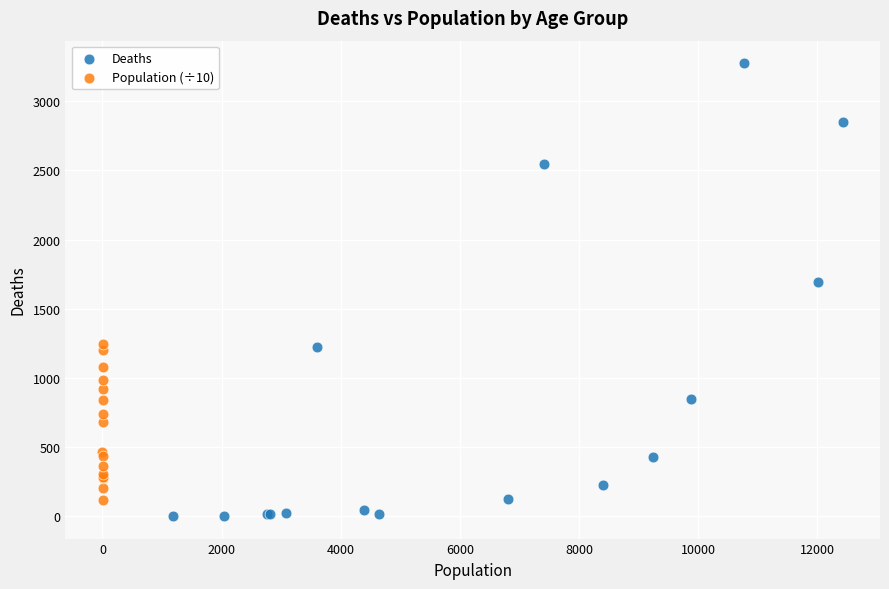

Which series reaches the minimum Y coordinate?

Deaths